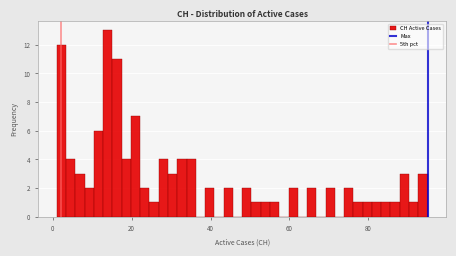

Read against the x-axis, roughly where is the centre of the tallest bar?

14